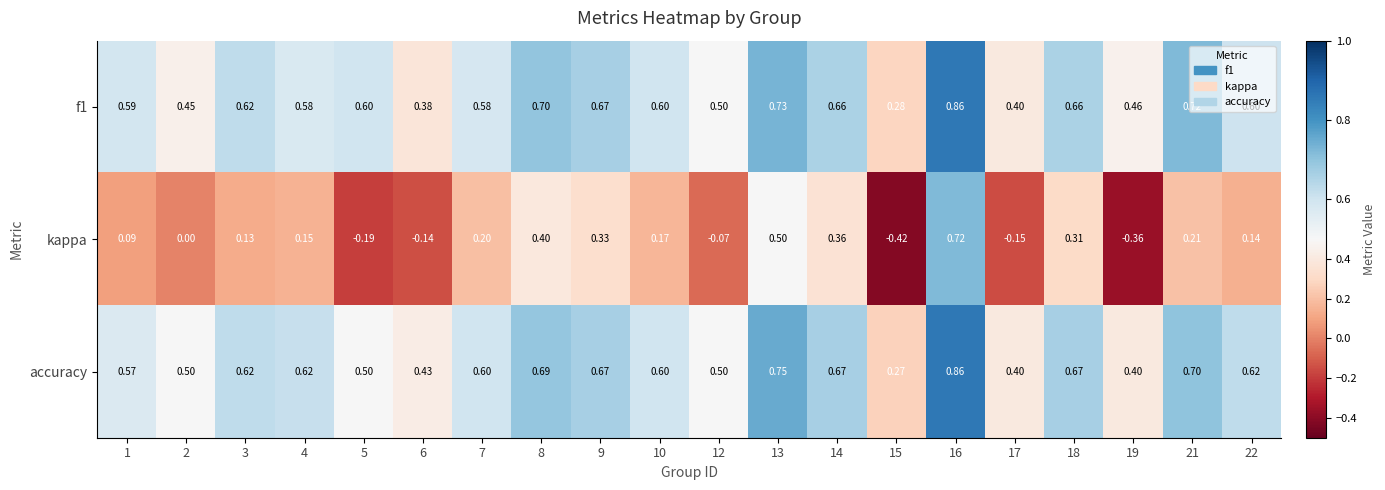

Which series changed the most between 13 and 22?

kappa